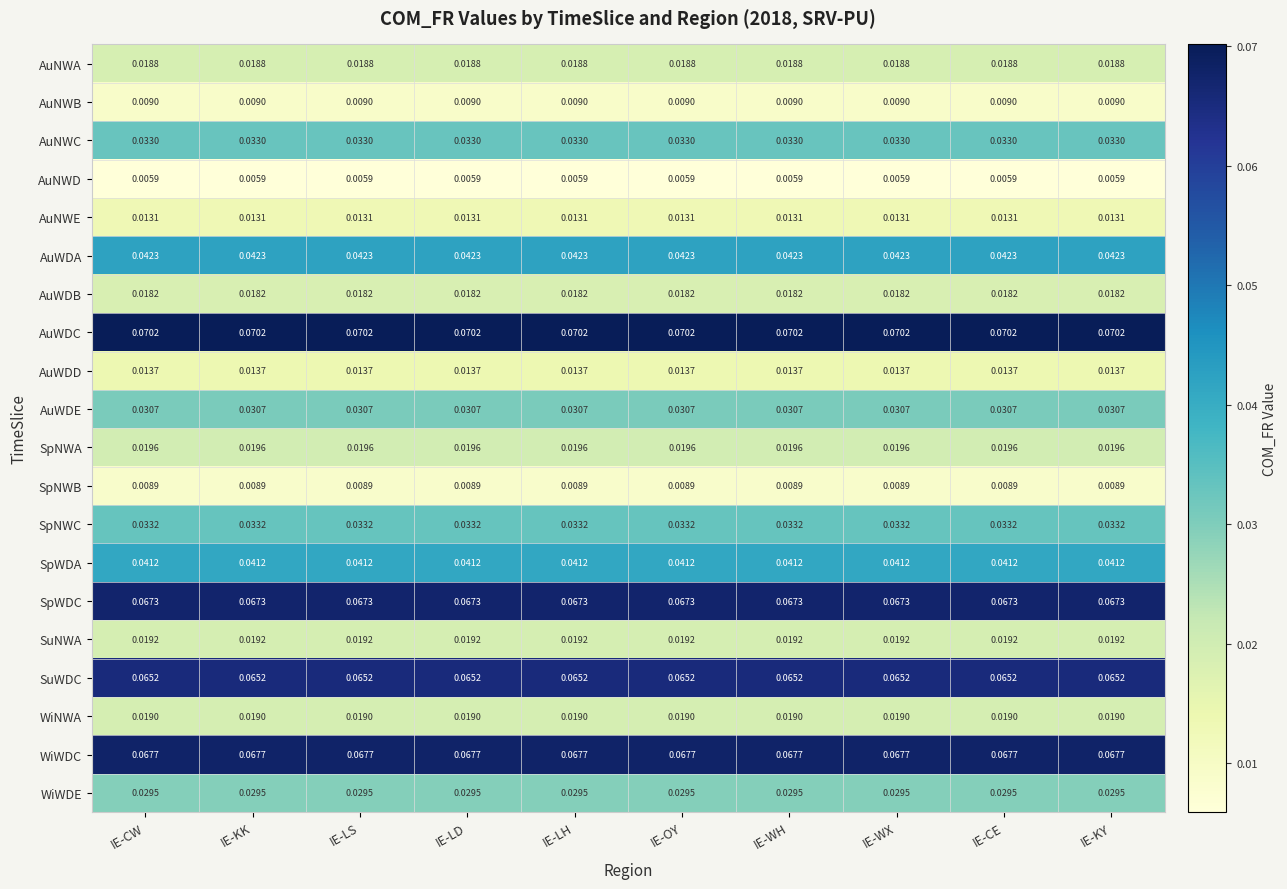

List the series in order of their peak value, lowest first.

AuNWD, SpNWB, AuNWB, AuNWE, AuWDD, AuWDB, AuNWA, WiNWA, SuNWA, SpNWA, WiWDE, AuWDE, AuNWC, SpNWC, SpWDA, AuWDA, SuWDC, SpWDC, WiWDC, AuWDC